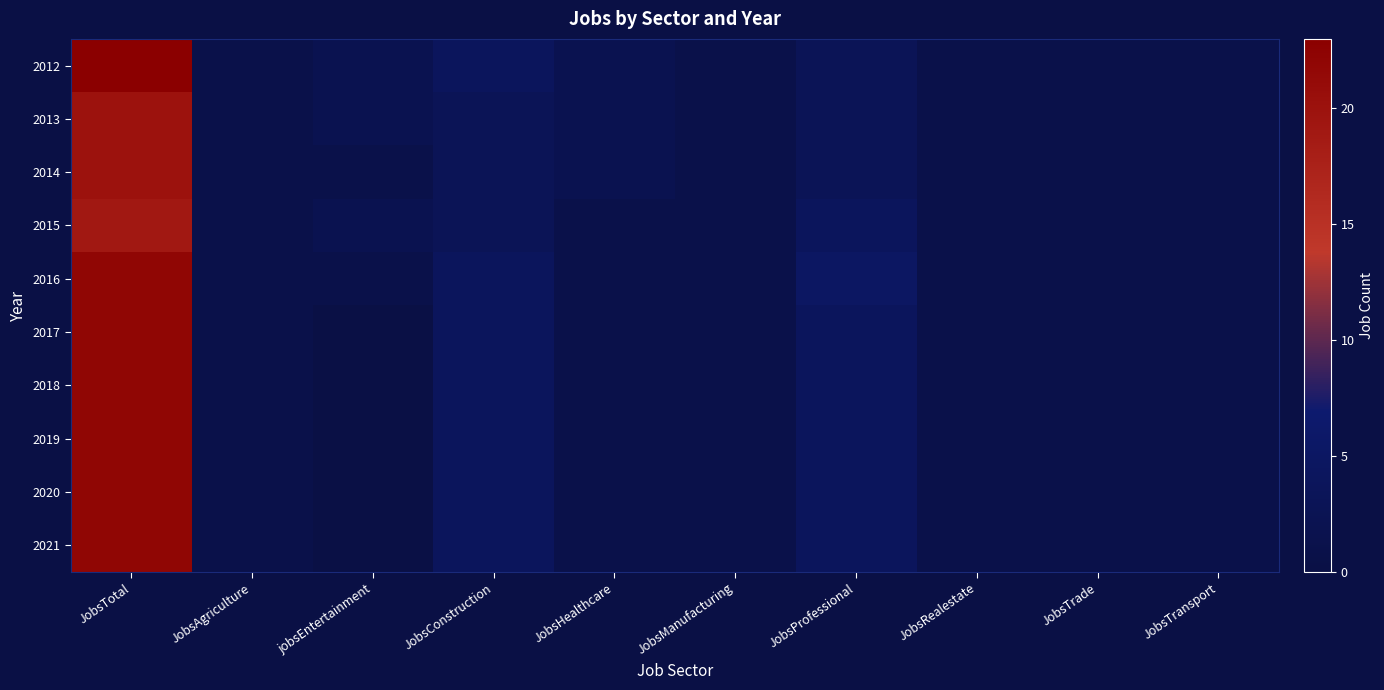

Reading right to left, transcribe all the data shown in this chart.

2012: JobsTransport=1	JobsTrade=1	JobsRealestate=1	JobsProfessional=3	JobsManufacturing=1	JobsHealthcare=2	JobsConstruction=4	jobsEntertainment=2	JobsAgriculture=1	JobsTotal=23
2013: JobsTransport=1	JobsTrade=1	JobsRealestate=1	JobsProfessional=3	JobsManufacturing=1	JobsHealthcare=2	JobsConstruction=3	jobsEntertainment=2	JobsAgriculture=1	JobsTotal=20
2014: JobsTransport=1	JobsTrade=1	JobsRealestate=1	JobsProfessional=3	JobsManufacturing=1	JobsHealthcare=2	JobsConstruction=3	jobsEntertainment=1	JobsAgriculture=1	JobsTotal=20
2015: JobsTransport=1	JobsTrade=1	JobsRealestate=1	JobsProfessional=4	JobsManufacturing=1	JobsHealthcare=1	JobsConstruction=3	jobsEntertainment=2	JobsAgriculture=1	JobsTotal=19
2016: JobsTransport=1	JobsTrade=1	JobsRealestate=1	JobsProfessional=5	JobsManufacturing=1	JobsHealthcare=1	JobsConstruction=4	jobsEntertainment=1	JobsAgriculture=1	JobsTotal=22
2017: JobsTransport=1	JobsTrade=1	JobsRealestate=1	JobsProfessional=4	JobsManufacturing=1	JobsHealthcare=1	JobsConstruction=4	jobsEntertainment=0	JobsAgriculture=1	JobsTotal=22
2018: JobsTransport=1	JobsTrade=1	JobsRealestate=1	JobsProfessional=4	JobsManufacturing=1	JobsHealthcare=1	JobsConstruction=4	jobsEntertainment=0	JobsAgriculture=1	JobsTotal=22
2019: JobsTransport=1	JobsTrade=1	JobsRealestate=1	JobsProfessional=4	JobsManufacturing=1	JobsHealthcare=1	JobsConstruction=4	jobsEntertainment=0	JobsAgriculture=1	JobsTotal=22
2020: JobsTransport=1	JobsTrade=1	JobsRealestate=1	JobsProfessional=4	JobsManufacturing=1	JobsHealthcare=1	JobsConstruction=4	jobsEntertainment=0	JobsAgriculture=1	JobsTotal=22
2021: JobsTransport=1	JobsTrade=1	JobsRealestate=1	JobsProfessional=4	JobsManufacturing=1	JobsHealthcare=1	JobsConstruction=4	jobsEntertainment=0	JobsAgriculture=1	JobsTotal=22